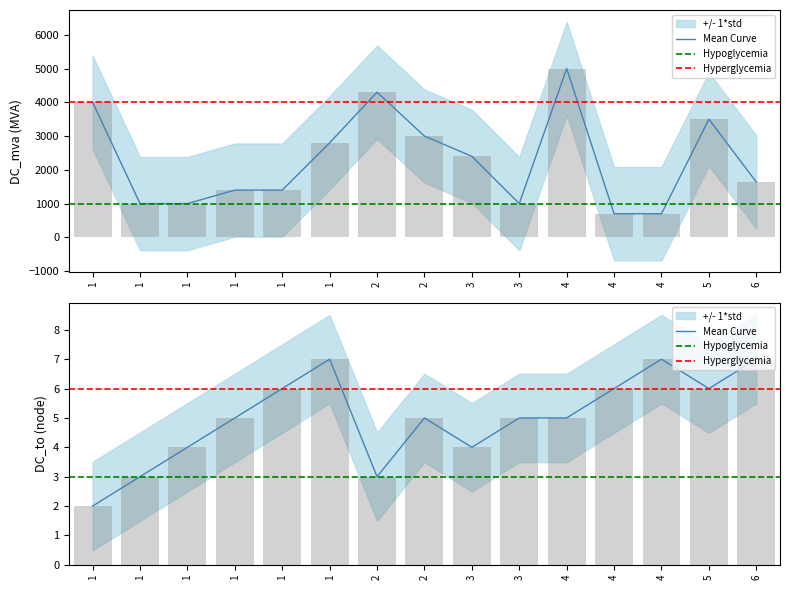

The DC_to series shows 1 at 3. True or false?

False